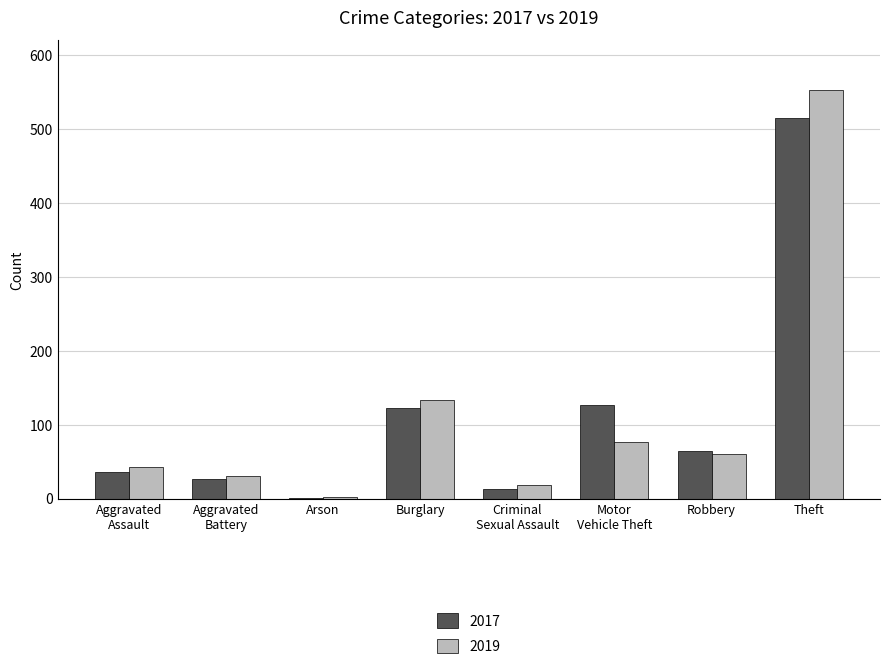

Is it true that 2017 equals 64 at Robbery?

True